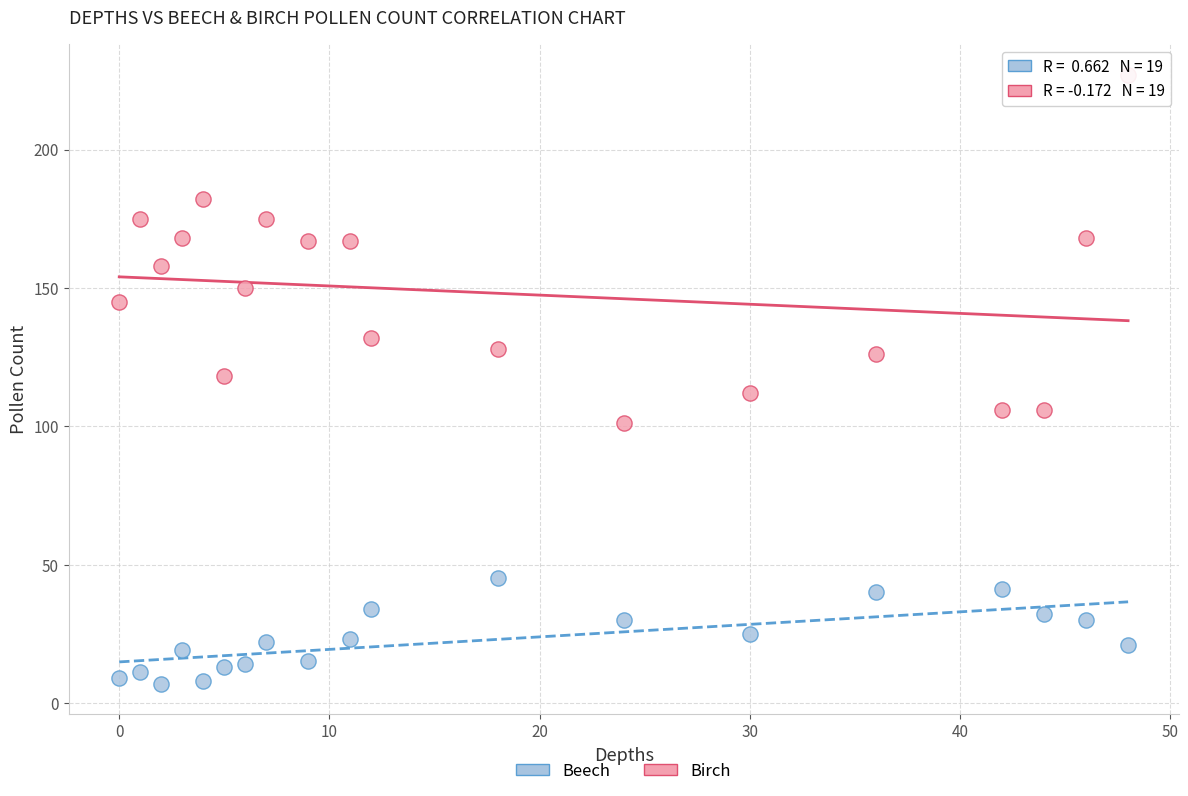

Which series contains the highest Y value?

Birch